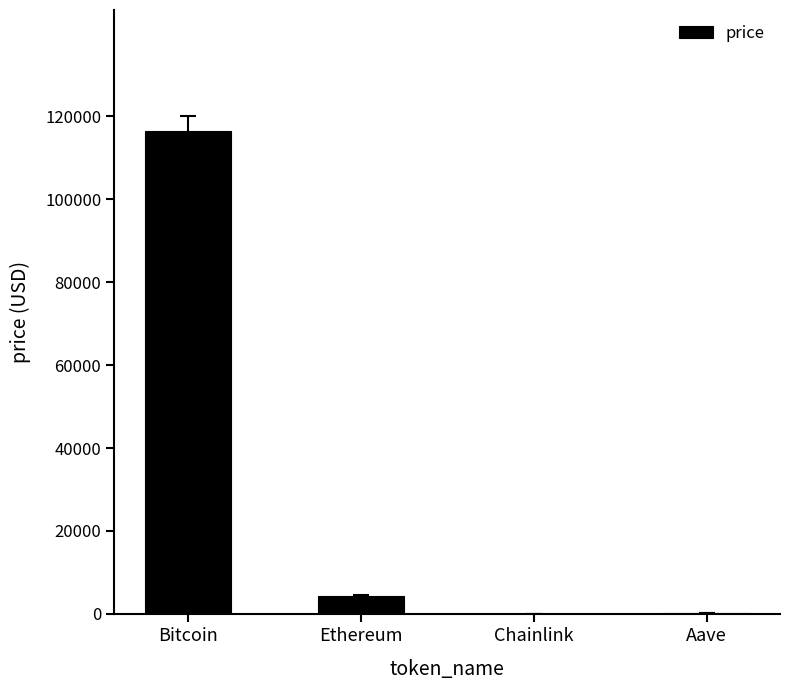

Is it true that the value at Ethereum is 4308.1?

True